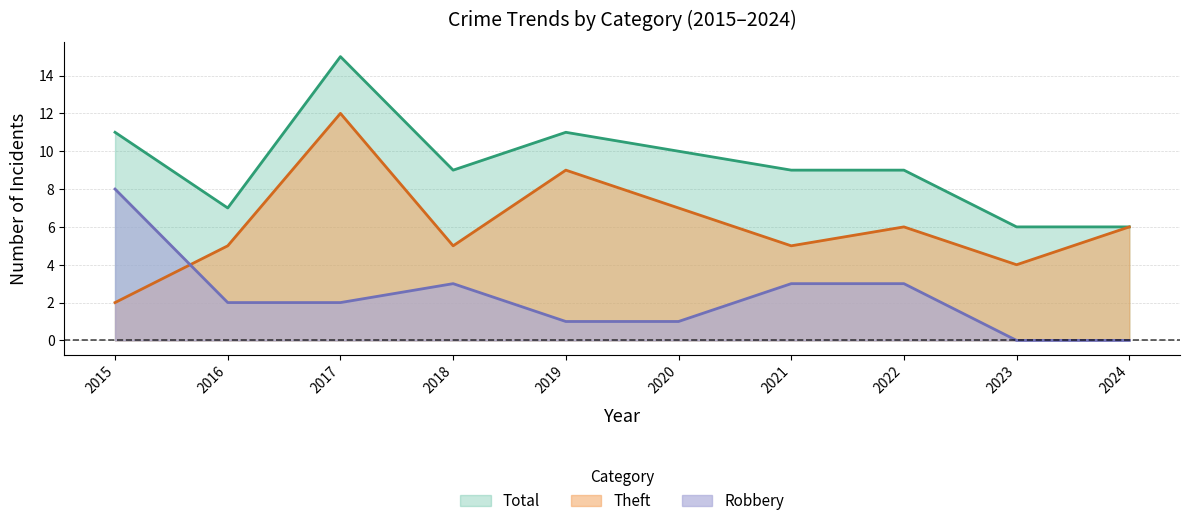

Reading left to right, what are all the values shown in this chart?

Robbery: 8	2	2	3	1	1	3	3	0	0
Theft: 2	5	12	5	9	7	5	6	4	6
Total: 11	7	15	9	11	10	9	9	6	6